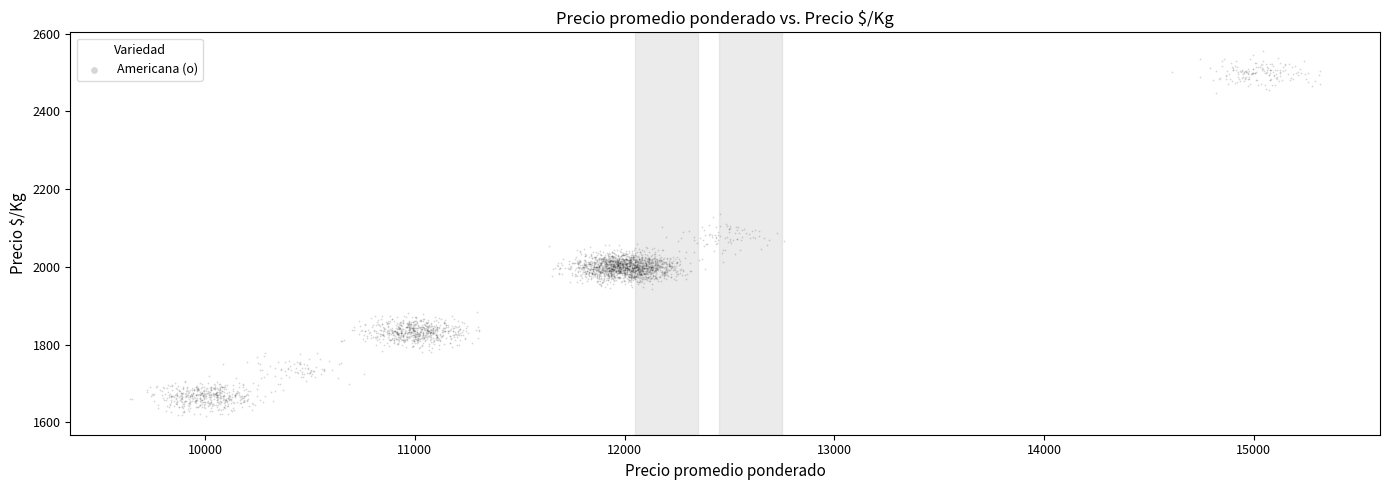

What is the range of Y values (max minus min)?

941.9